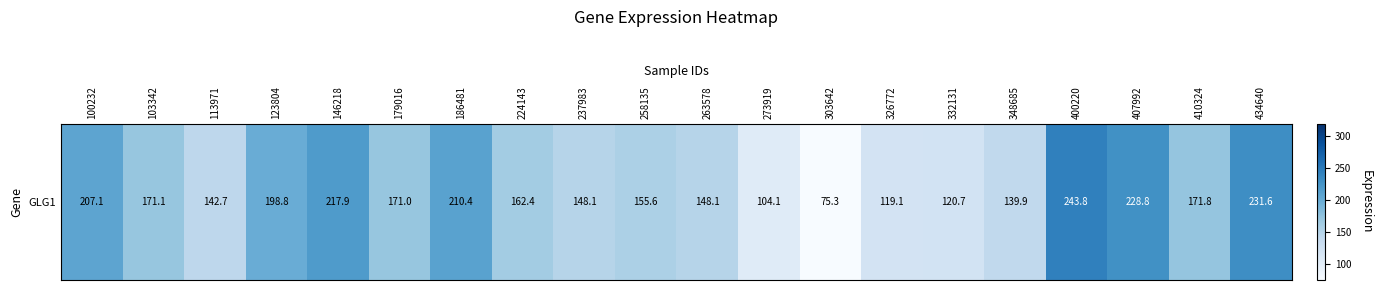

What is the sum of the values at 434640 and 348685?

371.5